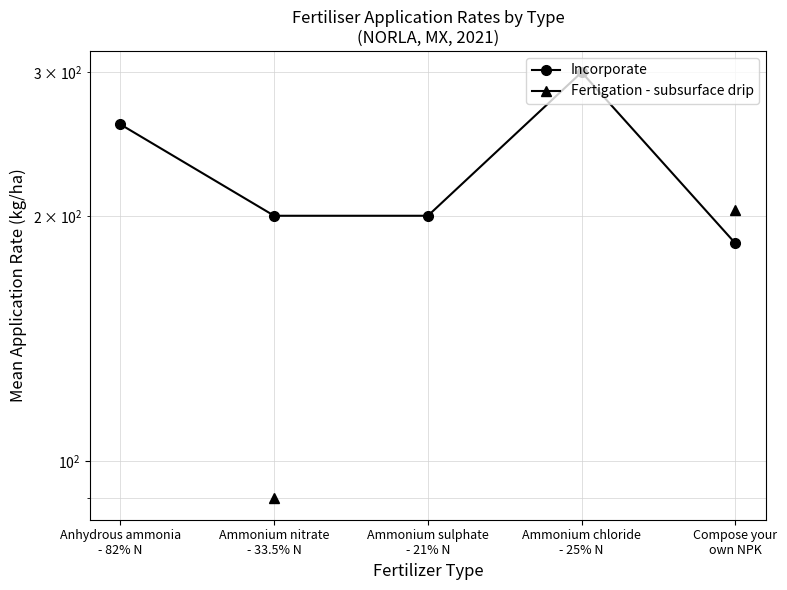

What are all the series names shown in the legend?

Incorporate, Fertigation - subsurface drip